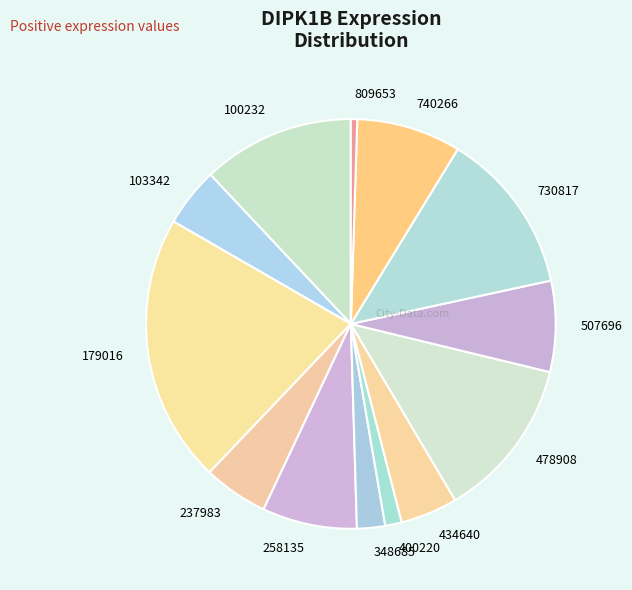

Which category has the smallest portion of the pie?

809653